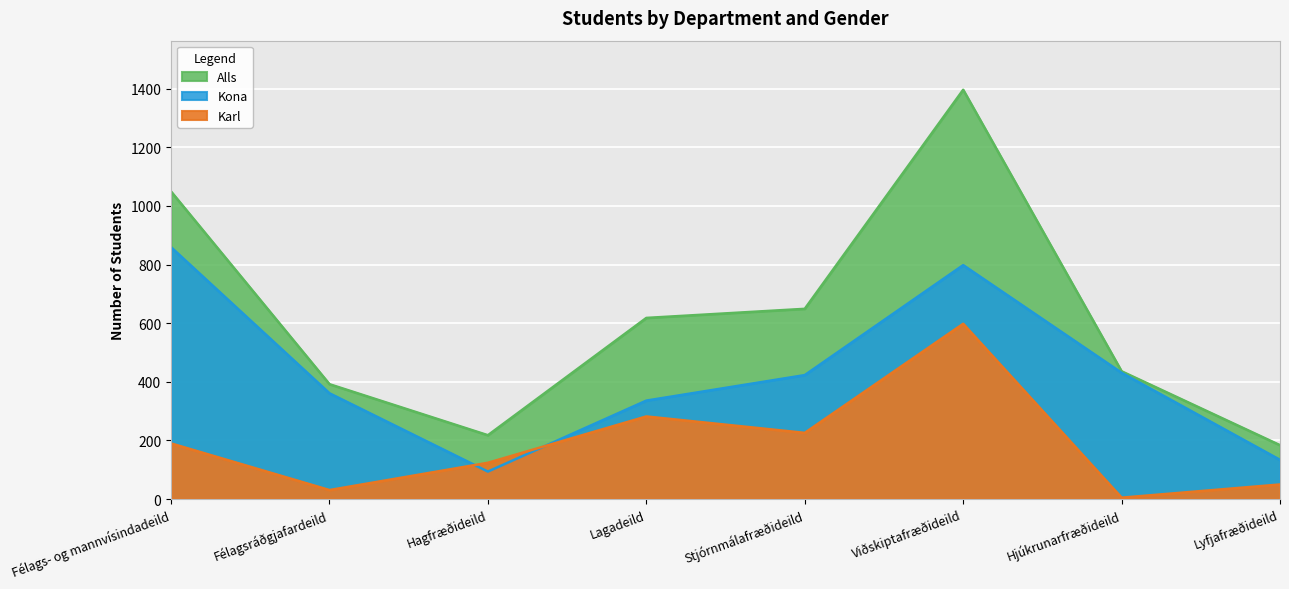

At how many categories does at least one series exceed 1333?

1